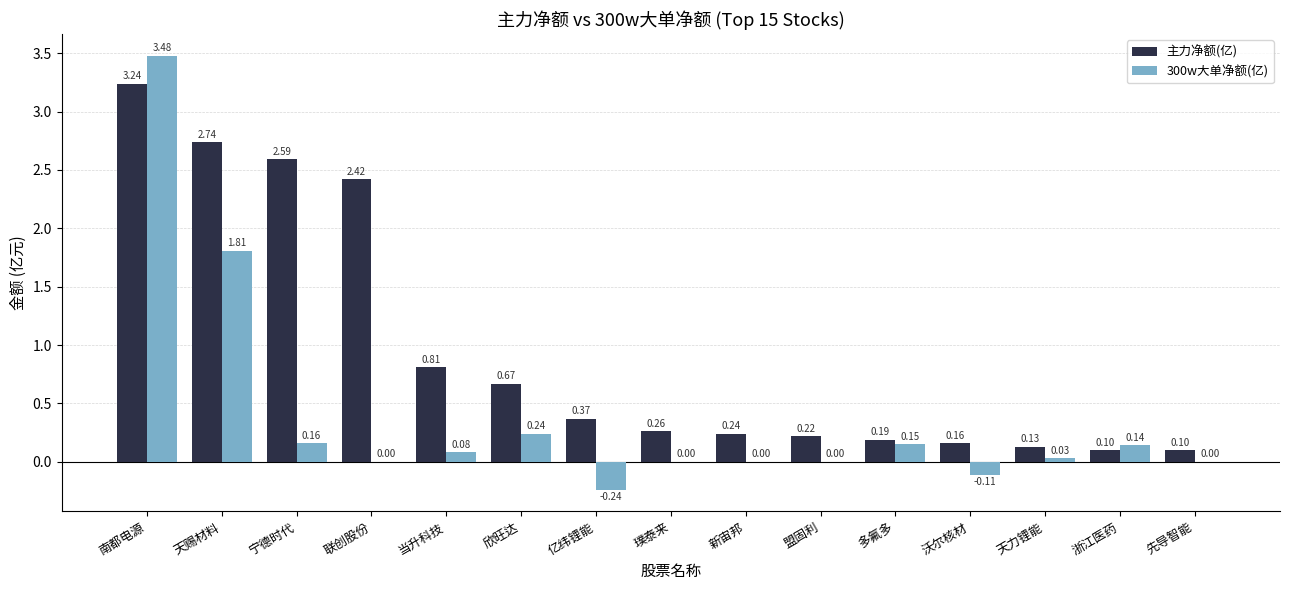

At which label does 300w大单净额(亿) first exceed 0?

南都电源